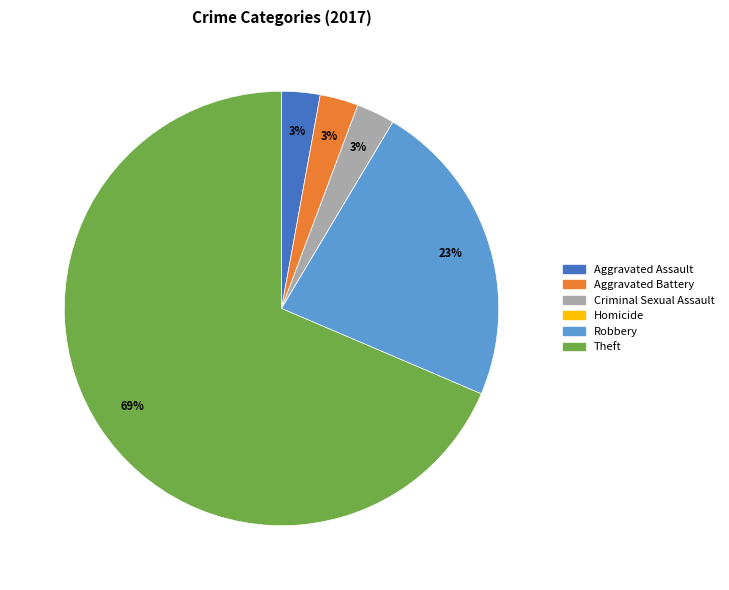

The Criminal Sexual Assault slice represents 9% of the pie. True or false?

False